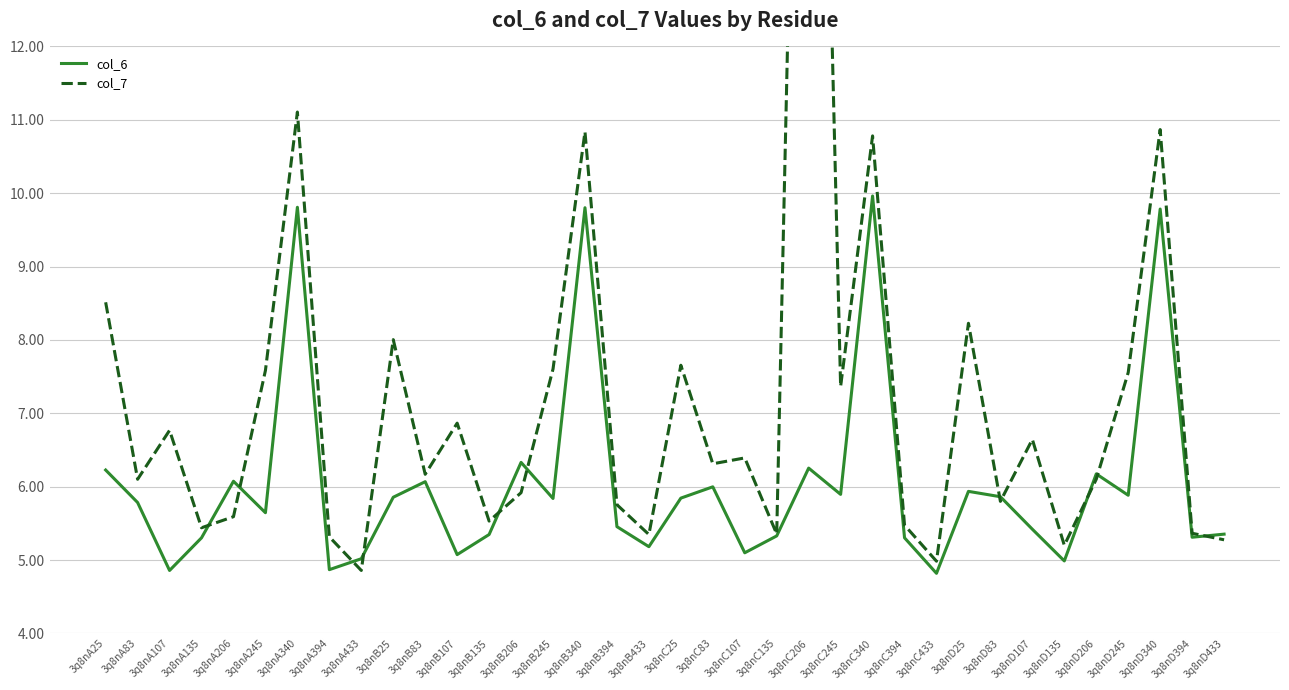

What is the average value of the col_7 series?

7.3